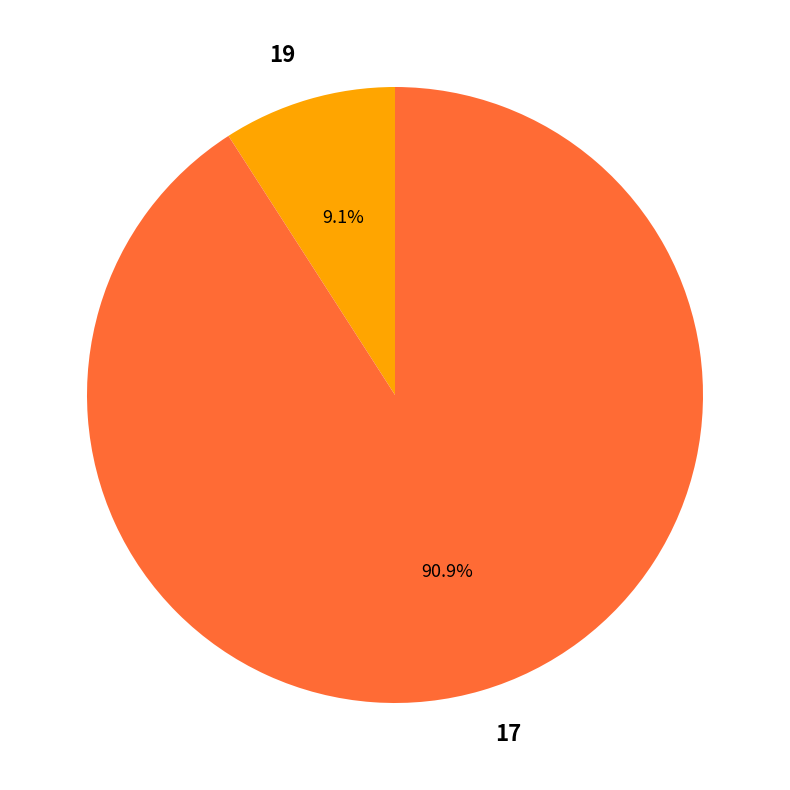

Rank the categories by value from highest to lowest.

17, 19